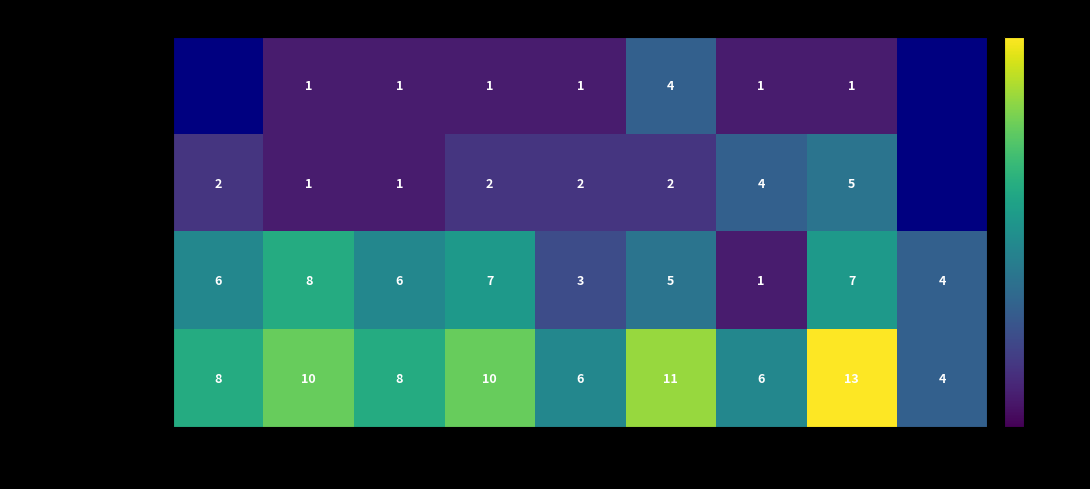

Which series changed the most between 2016 and 2021?

Robbery